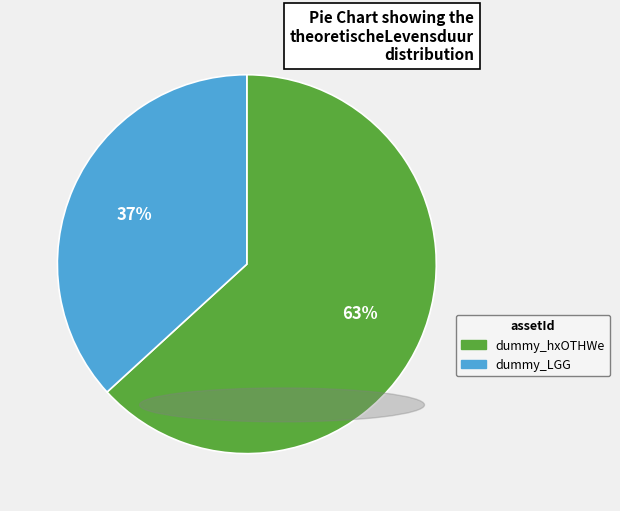

Is there a majority slice in this chart?

Yes